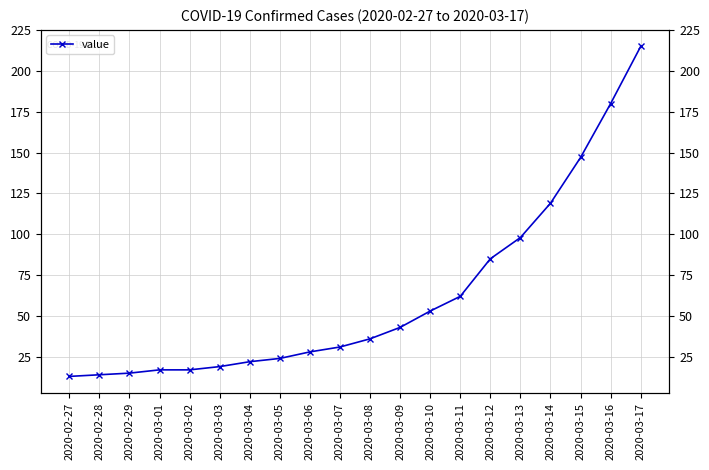

What is the minimum value shown in the chart?

13